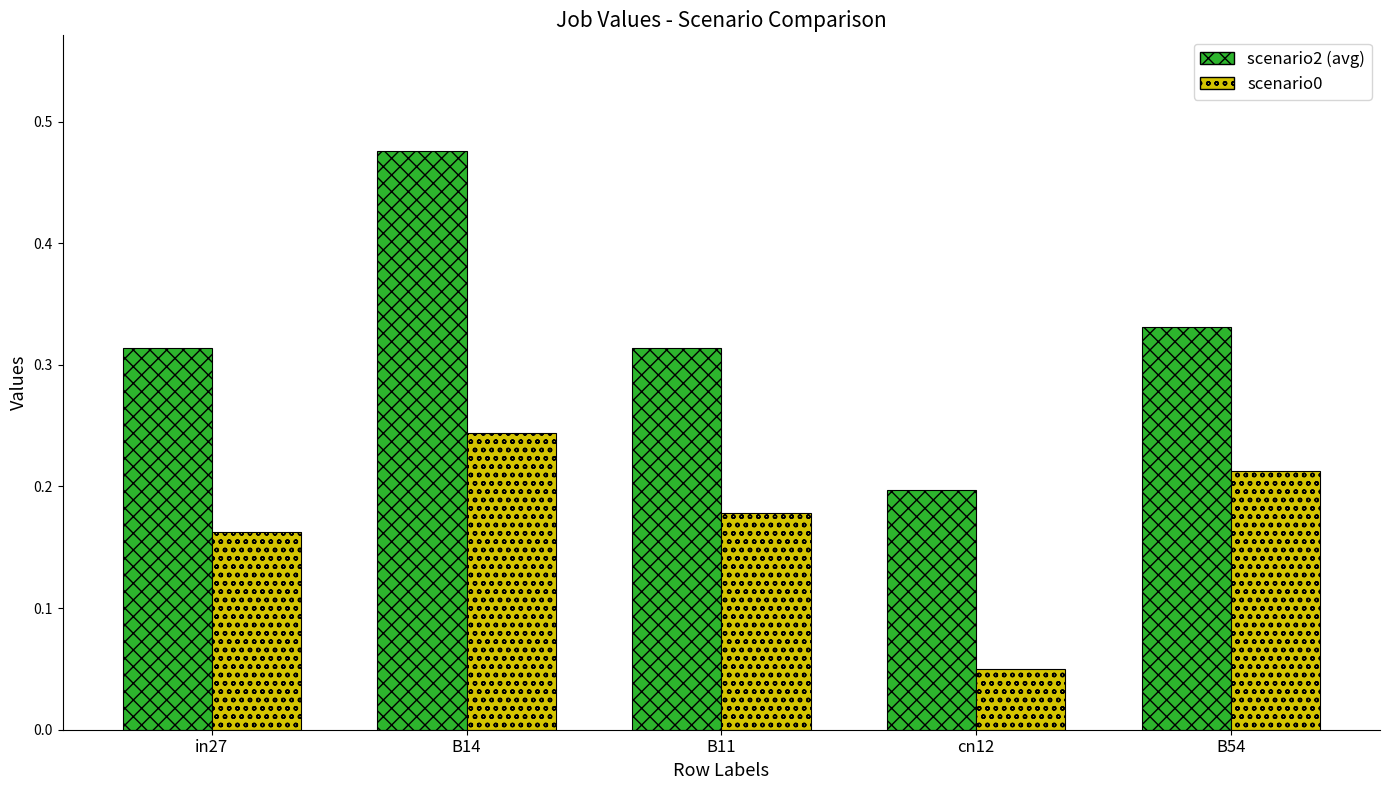

Which series has the largest total across all categories?

scenario2 (avg)